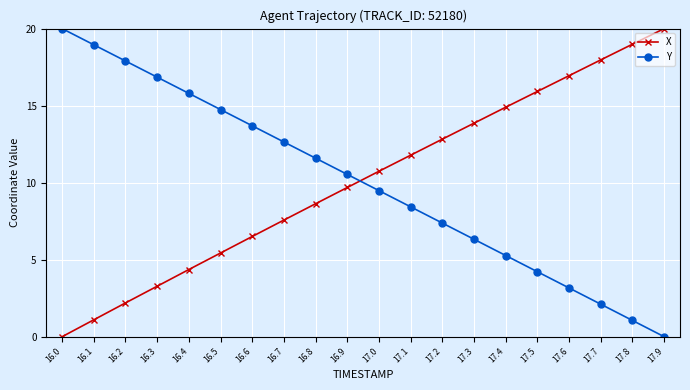

What is the spread (max minus min) of values at 16.4?

11.4